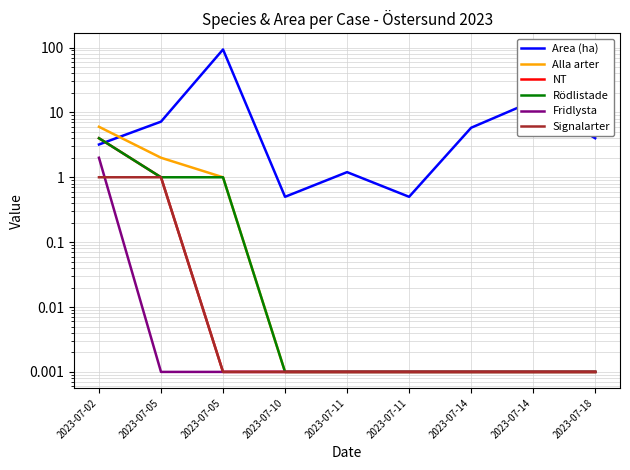

Between which two adjacent categories do Area (ha) and Alla arter first intersect?

2023-07-02 and 2023-07-05